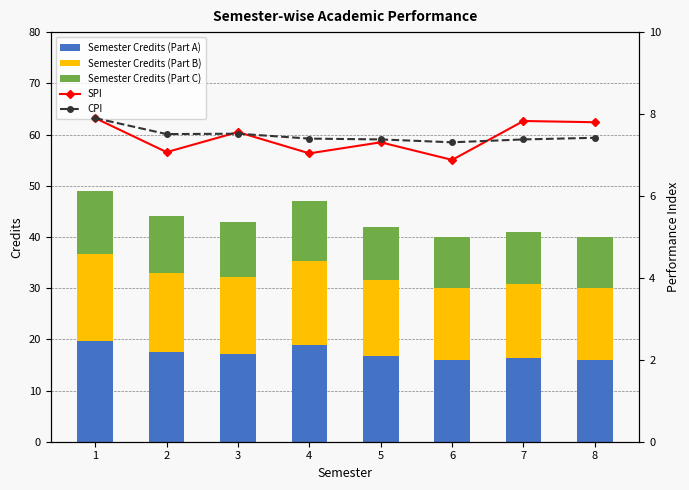

Reading left to right, extract all data points from this chart.

Semester Credits (Part A): 19.6	17.6	17.2	18.8	16.8	16.0	16.4	16.0
Semester Credits (Part B): 17.1	15.4	15.0	16.4	14.7	14.0	14.4	14.0
Semester Credits (Part C): 12.2	11.0	10.8	11.8	10.5	10.0	10.2	10.0
SPI: 7.9	7.1	7.6	7.0	7.3	6.9	7.8	7.8
CPI: 7.9	7.5	7.5	7.4	7.4	7.3	7.4	7.4